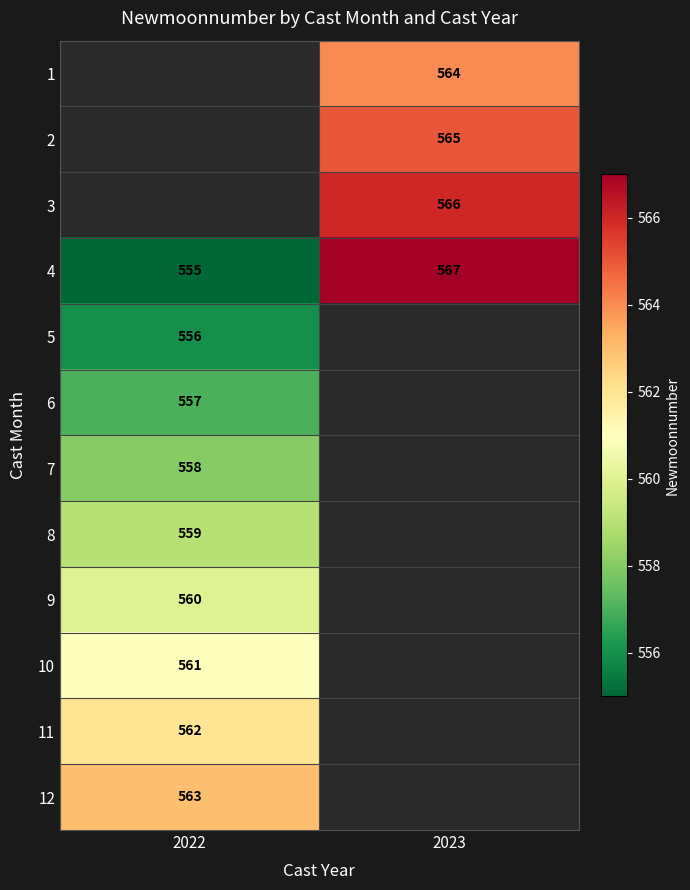

The 11 series shows 893.1 at 2022. True or false?

False